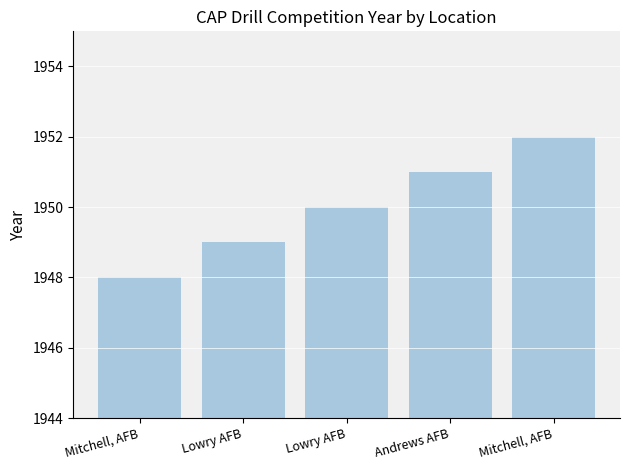

What is the sum of the values at Andrews AFB and Mitchell, AFB?

3903